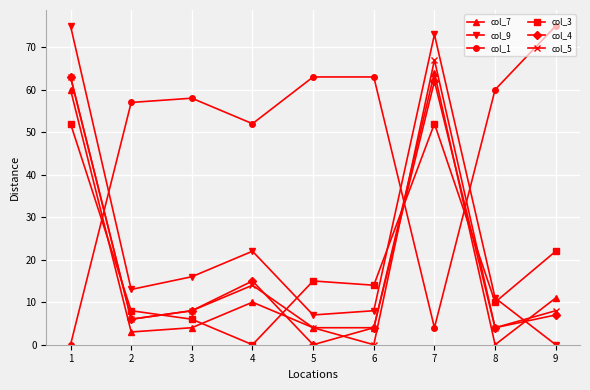

How many times do col_1 and col_5 cross each other?

3